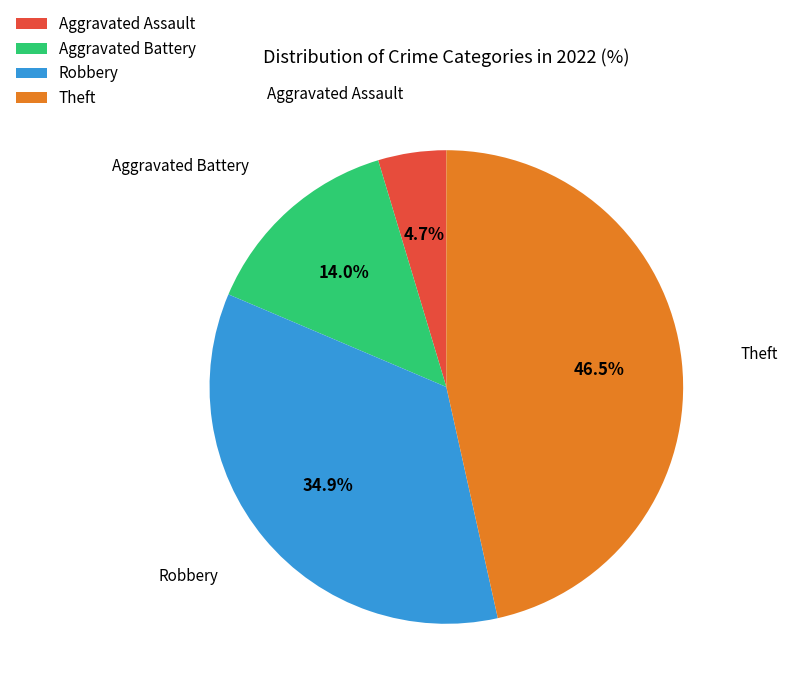

What is the ratio of the value at Aggravated Battery to the value at Robbery?

0.4